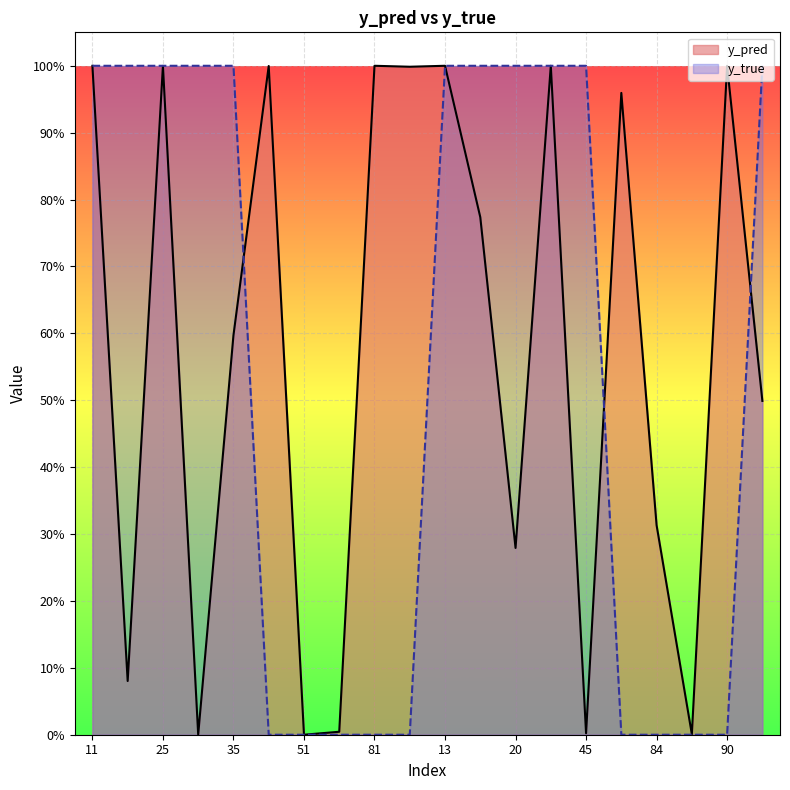

At which category does the chart reach its minimum across all series?

50